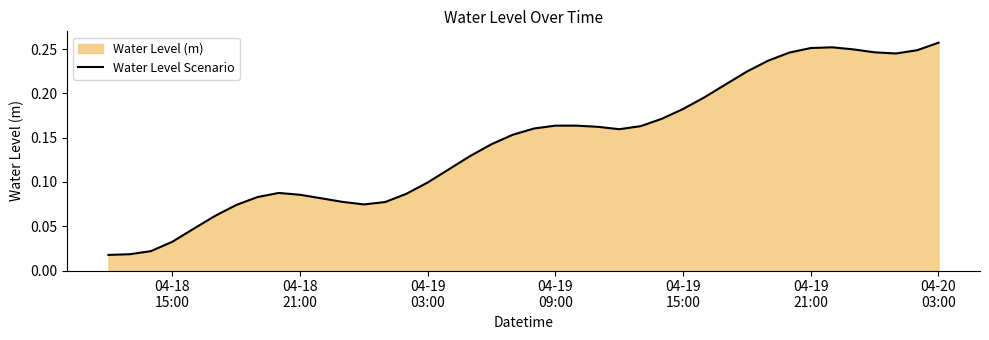

Does the chart display data point markers on the line(s)?

No